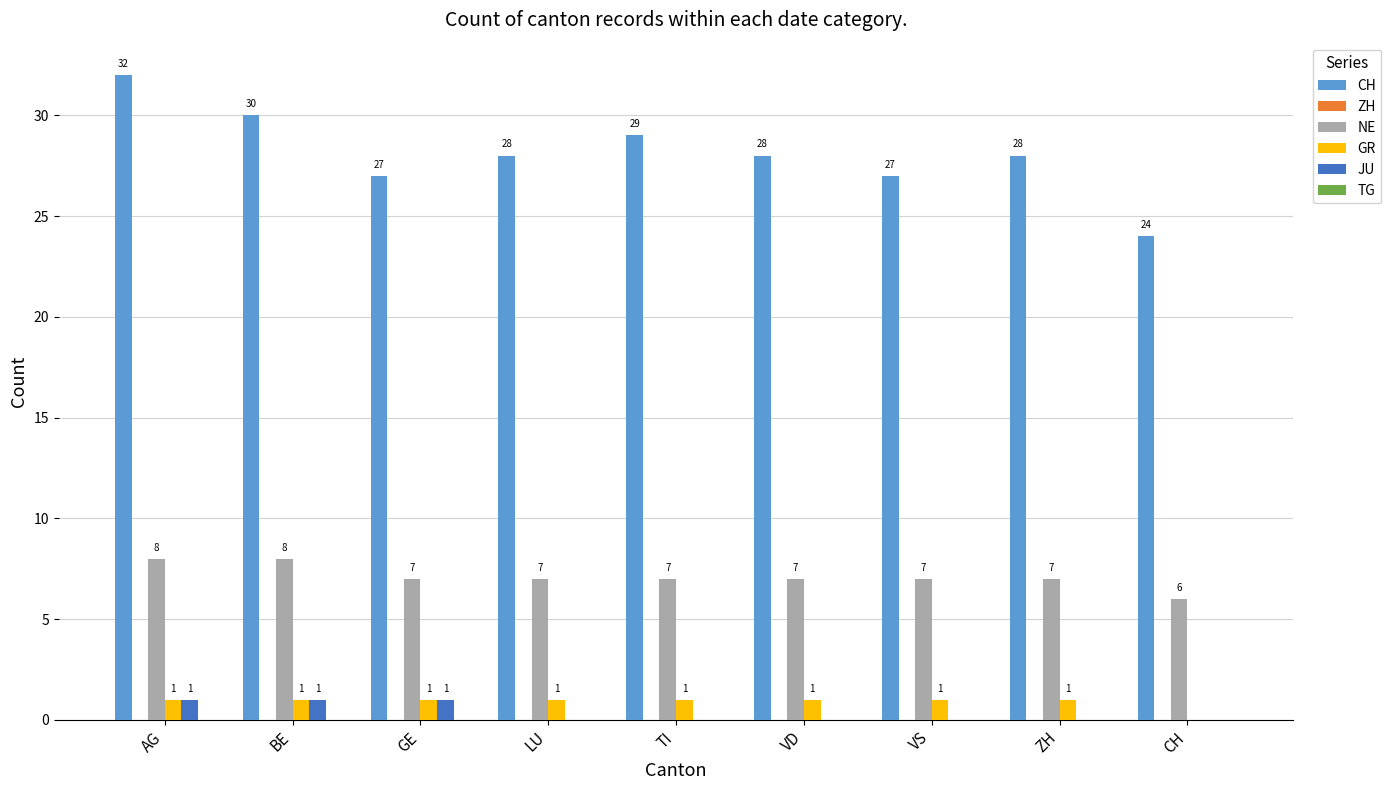

The CH series shows 13 at VD. True or false?

False